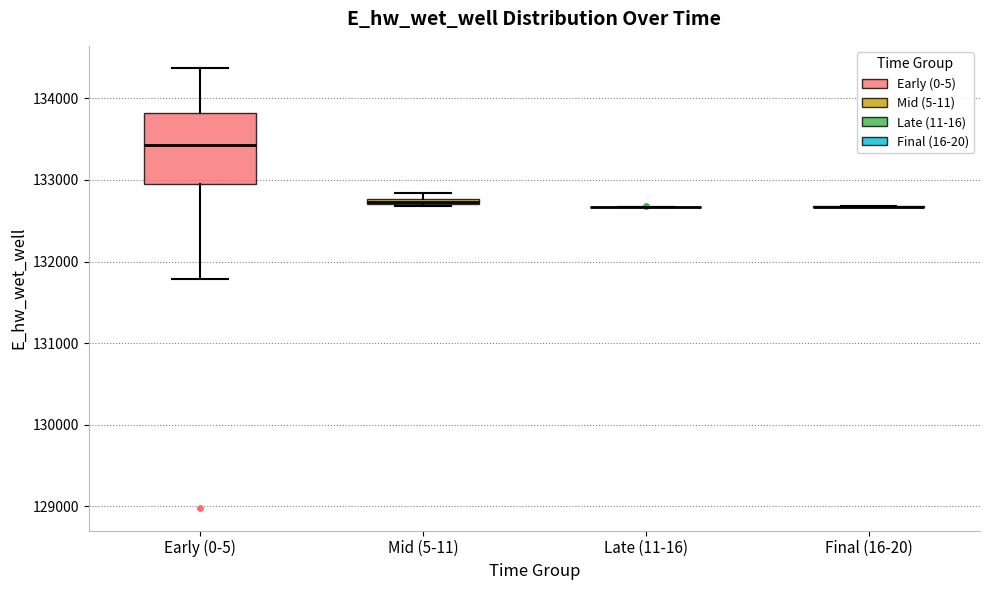

Comparing the boxes themselves (not the whiskers), which one is the tallest?

Early (0-5)